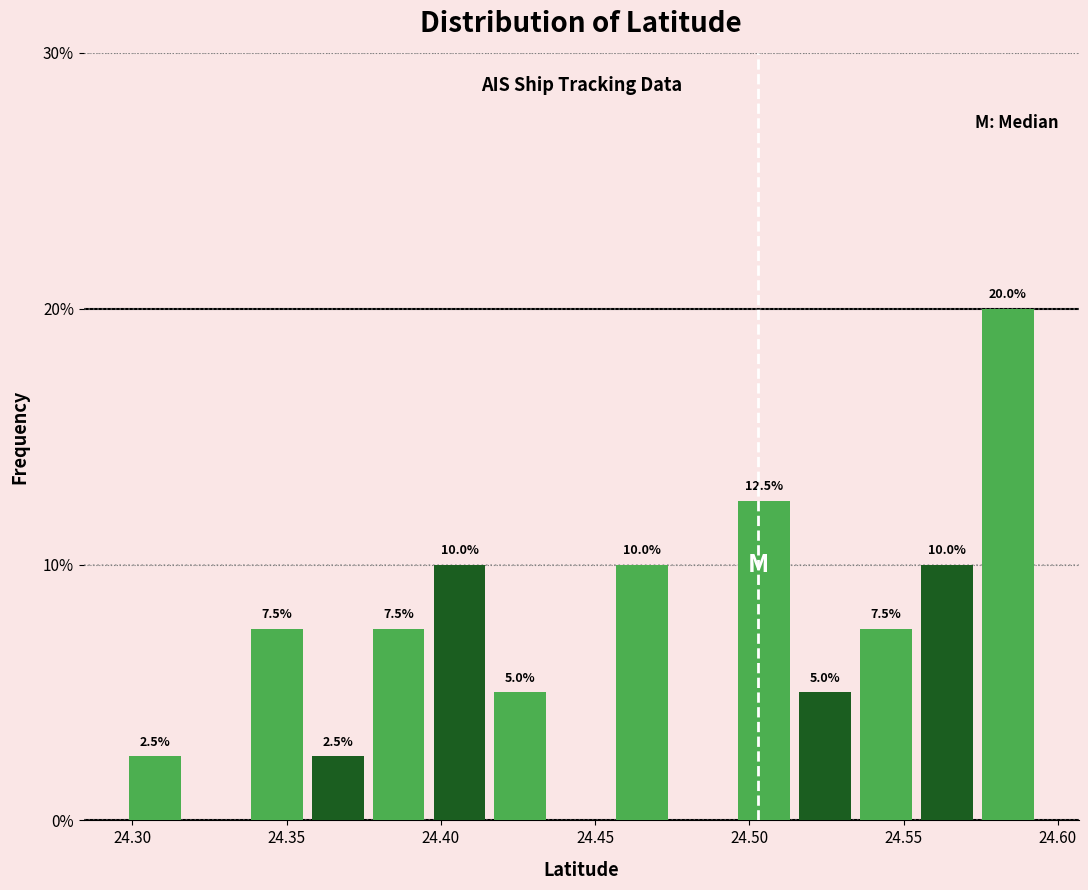

Around what value on the x-axis is the tallest bar? Give the approximate position of its centre, as read against the axis.

24.585